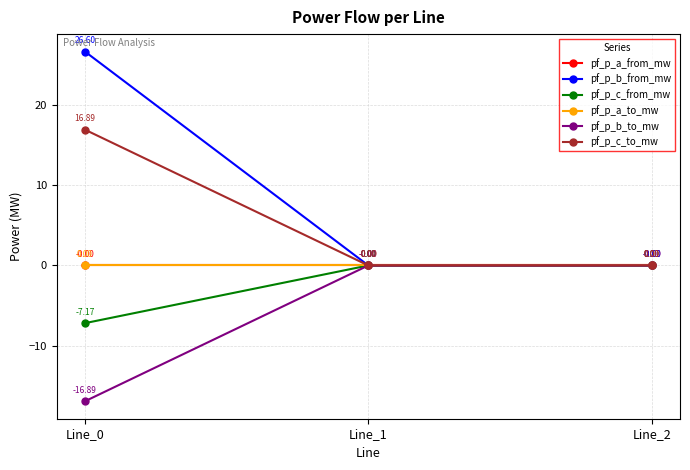

Reading left to right, extract all data points from this chart.

pf_p_a_from_mw: Line_0=-0.0	Line_1=0.0	Line_2=-0.0
pf_p_b_from_mw: Line_0=26.6	Line_1=0.0	Line_2=-0.0
pf_p_c_from_mw: Line_0=-7.2	Line_1=0.0	Line_2=0.0
pf_p_a_to_mw: Line_0=0.0	Line_1=-0.0	Line_2=0.0
pf_p_b_to_mw: Line_0=-16.9	Line_1=-0.0	Line_2=0.0
pf_p_c_to_mw: Line_0=16.9	Line_1=0.0	Line_2=0.0